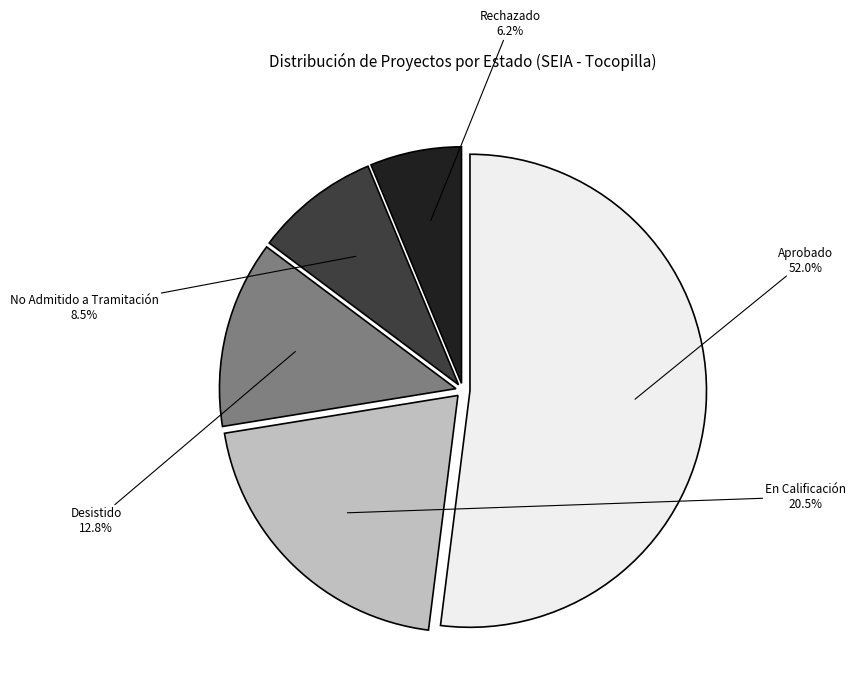

Count the number of slices in the pie.

5